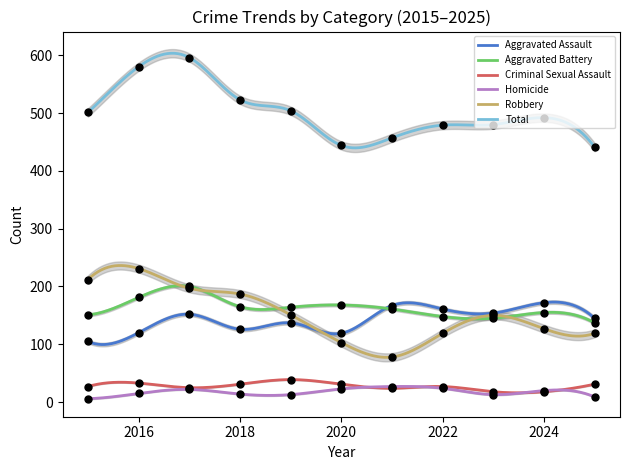

At how many categories does at least one series exceed 57?

11